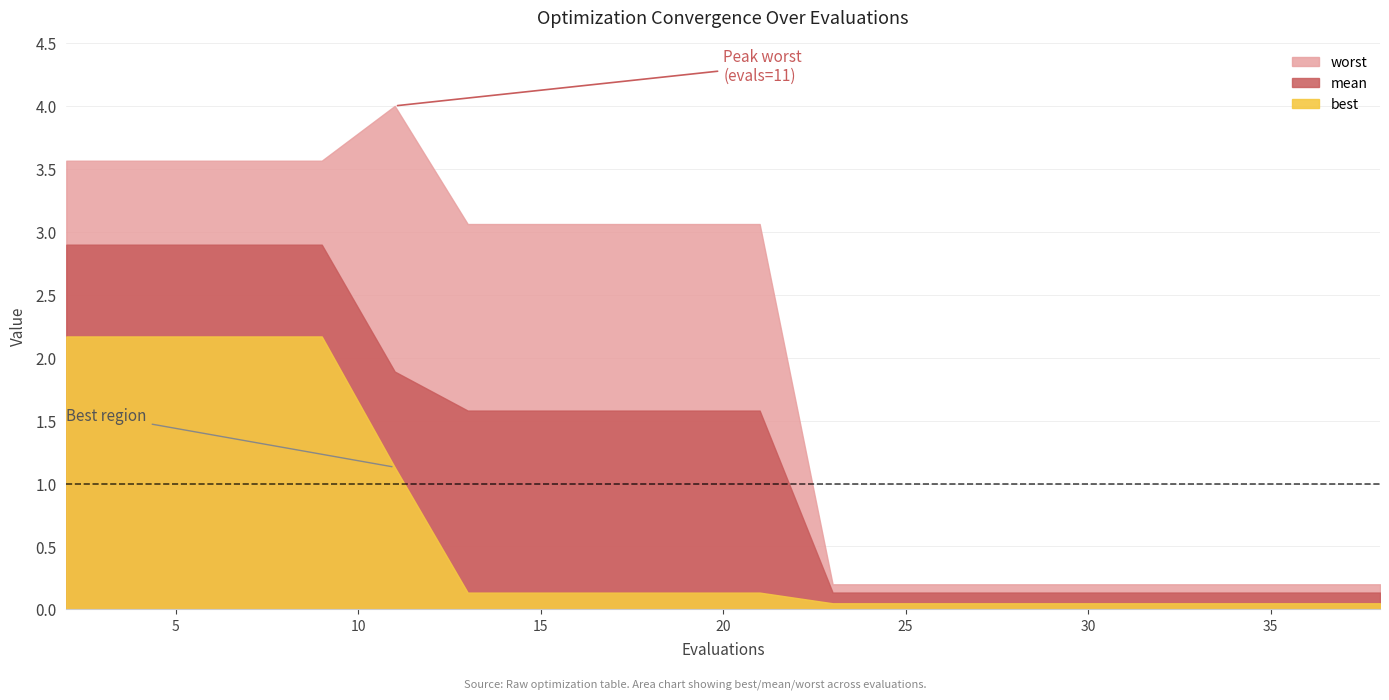

How many lines are shown in the chart?

3